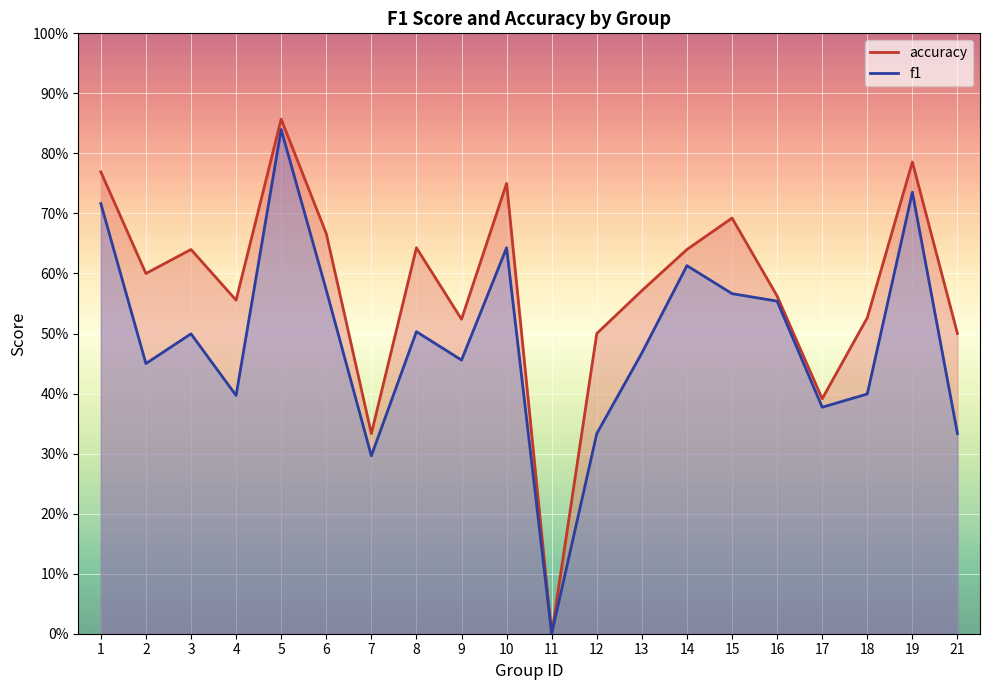

List the labels in order of f1 value, largest first.

5, 19, 1, 10, 14, 6, 15, 16, 8, 3, 13, 9, 2, 18, 4, 17, 12, 21, 7, 11